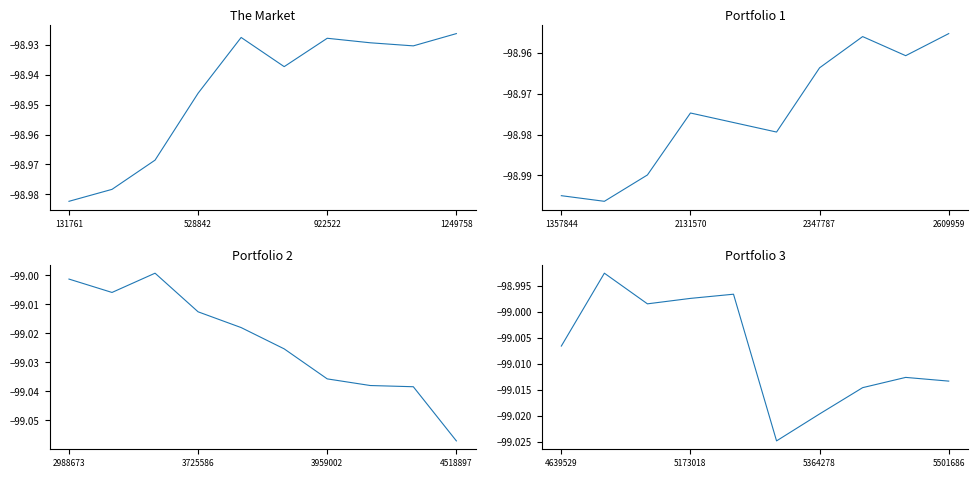

How many interior local peaks (higher than both neighbors) does the data have?

3